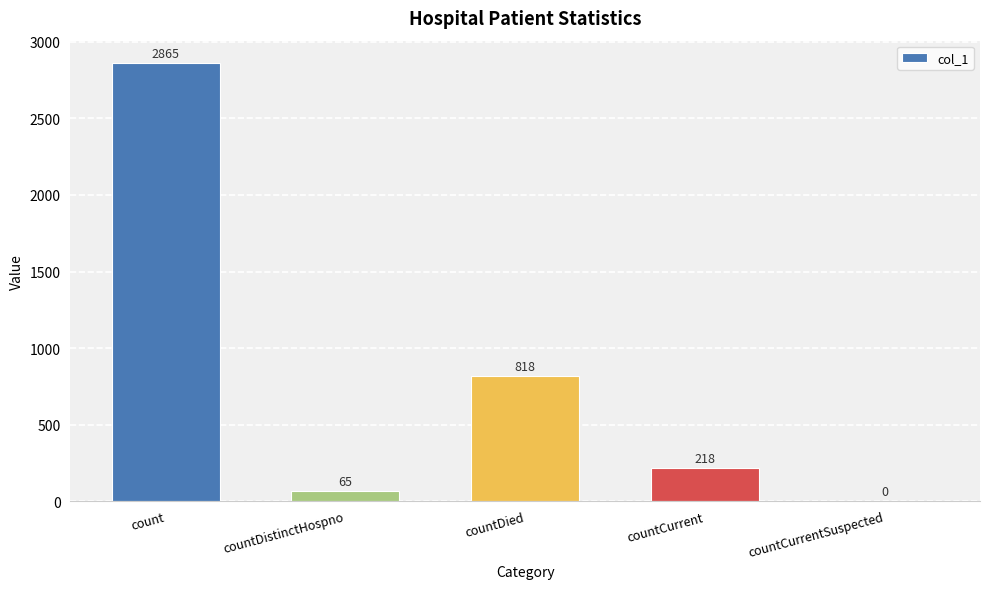

At which category does the chart reach its peak across all series?

count